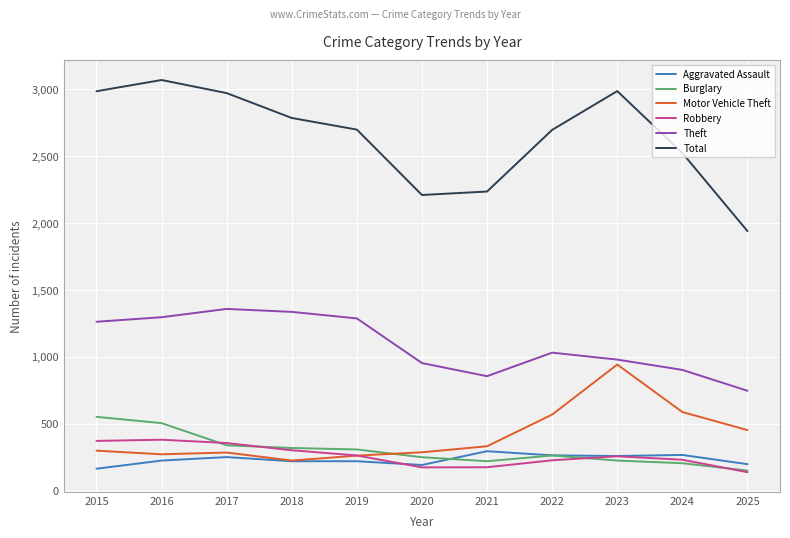

What is the spread (max minus min) of values at 2018?

2567